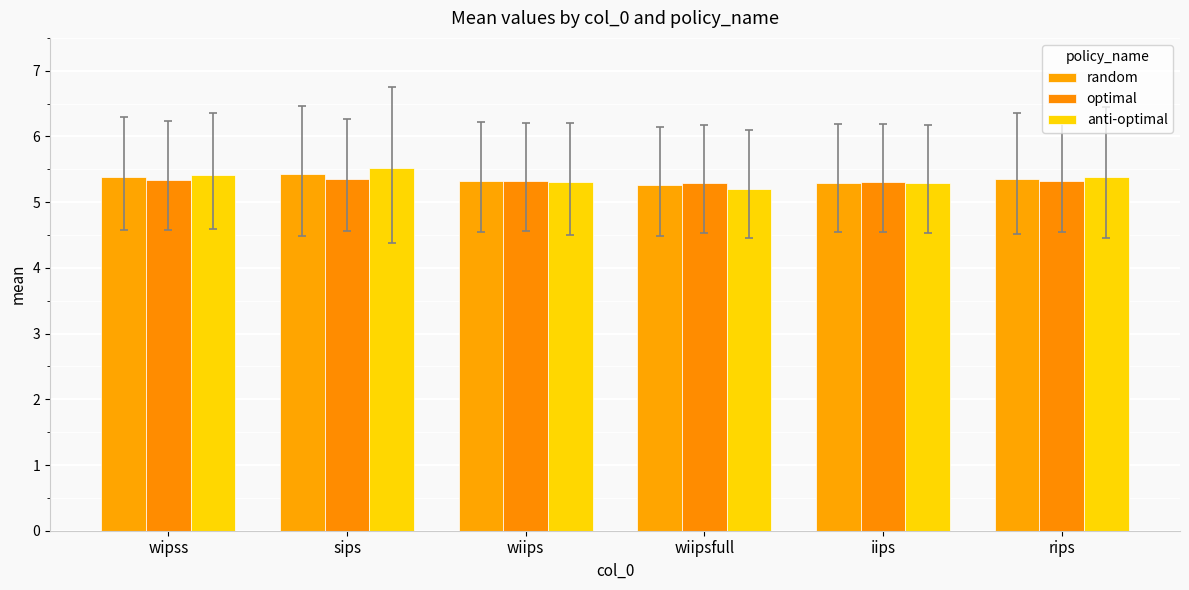

Count the anti-optimal values in the range 5 to 6.

6